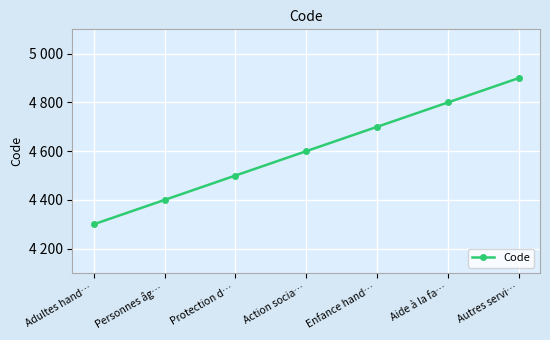

List the labels in order of value, smallest first.

Adultes hand…, Personnes âg…, Protection d…, Action socia…, Enfance hand…, Aide à la fa…, Autres servi…